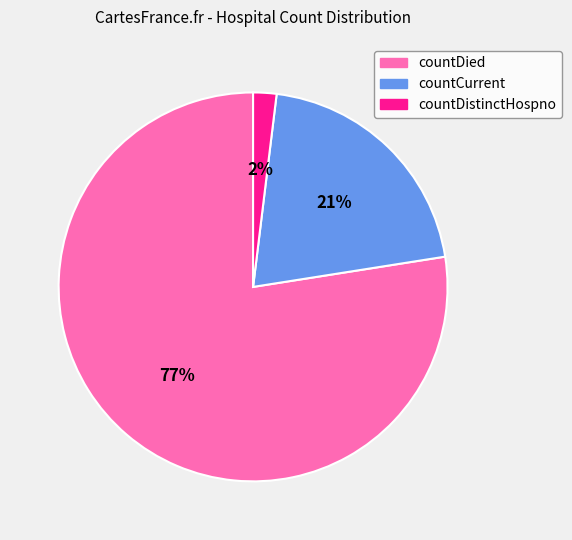

To the nearest percent, what percentage of the pie is countDistinctHospno?

2%